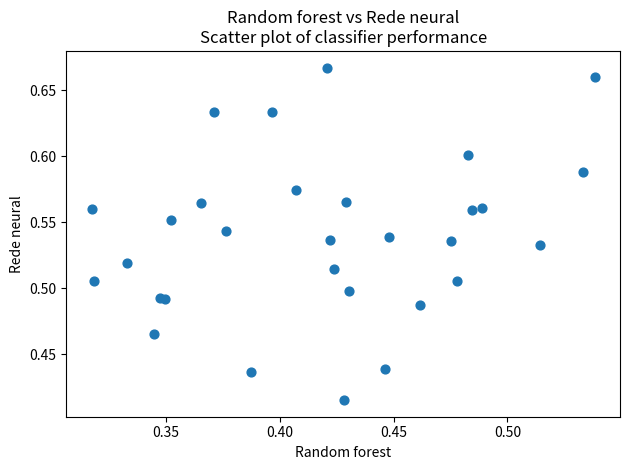

What is the range of Y values (max minus min)?

0.3